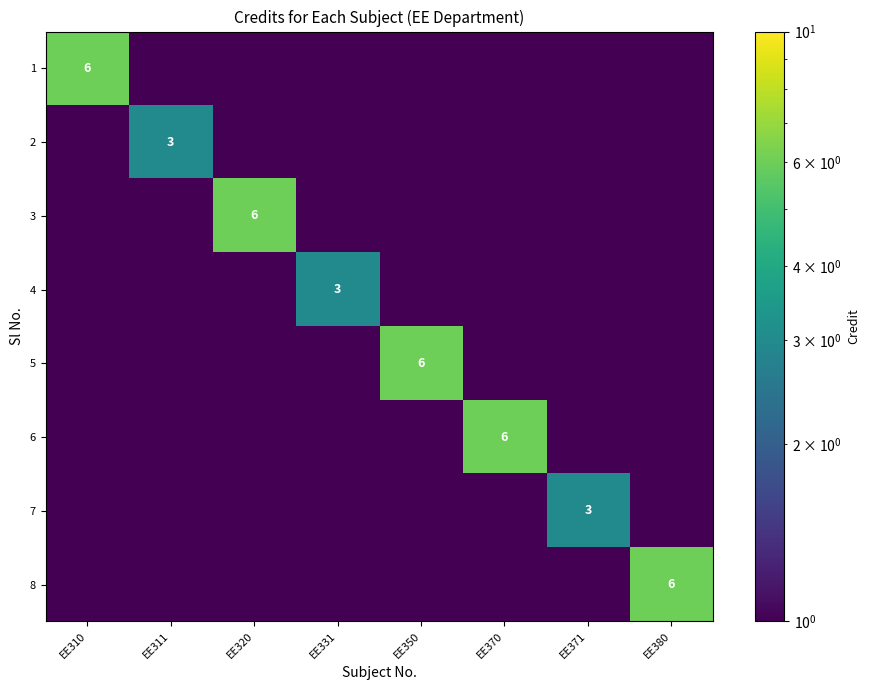

What is the maximum value shown in the chart?

6.0